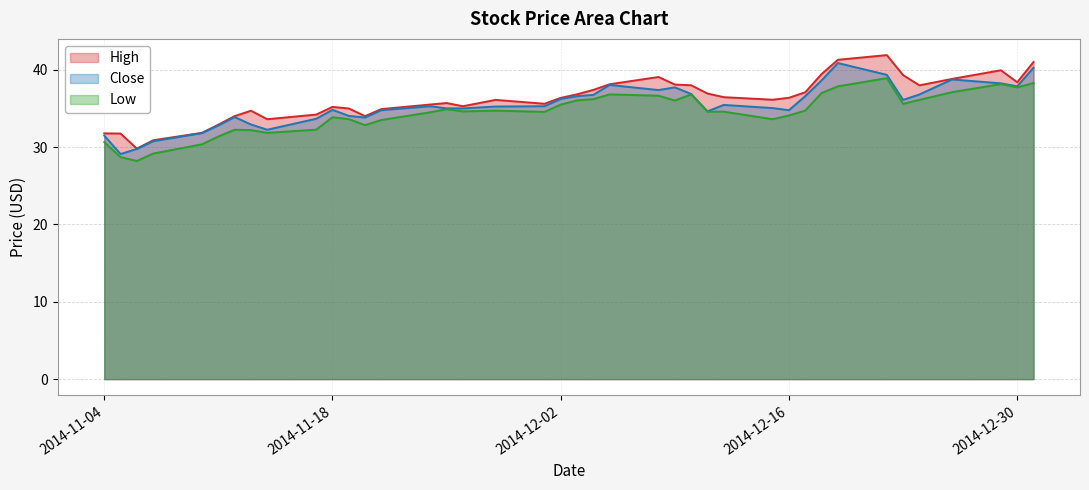

The value of Close at 2014-11-18 is 52.7. True or false?

False